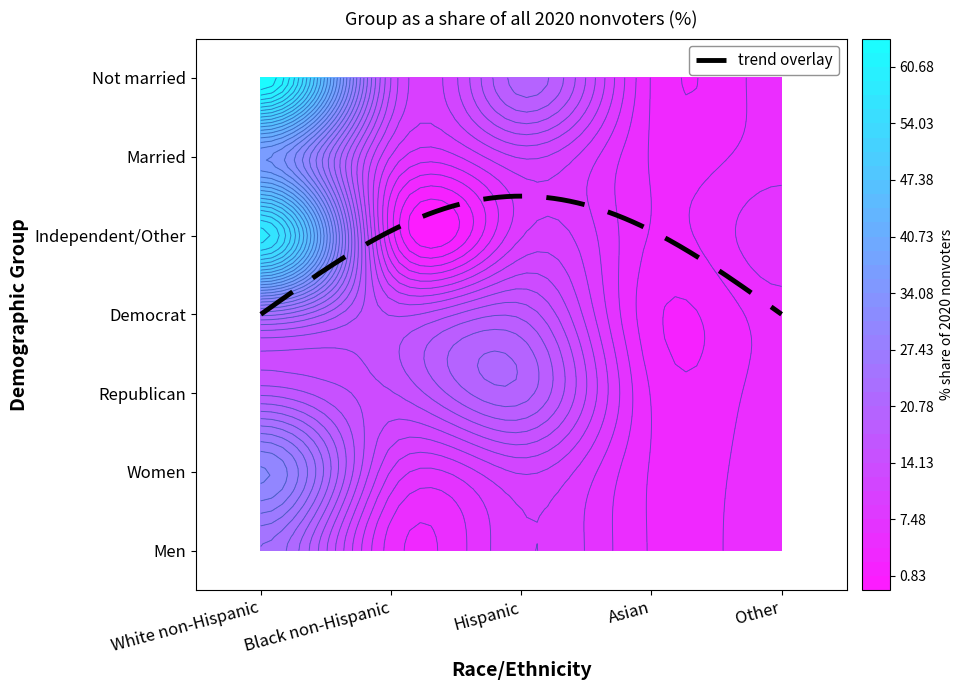

Reading right to left, list all the values displayed in this chart.

Men: Other=5	Asian=4	Hispanic=9	Black non-Hispanic=5	White non-Hispanic=24
Women: Other=5	Asian=4	Hispanic=11	Black non-Hispanic=9	White non-Hispanic=31
Republican: Other=5	Asian=4	Hispanic=20	Black non-Hispanic=14	White non-Hispanic=17
Democrat: Other=5	Asian=3	Hispanic=17	Black non-Hispanic=14	White non-Hispanic=23
Independent/Other: Other=7	Asian=4	Hispanic=9	Black non-Hispanic=5	White non-Hispanic=58
Married: Other=5	Asian=4	Hispanic=11	Black non-Hispanic=9	White non-Hispanic=36
Not married: Other=5	Asian=4	Hispanic=20	Black non-Hispanic=14	White non-Hispanic=64